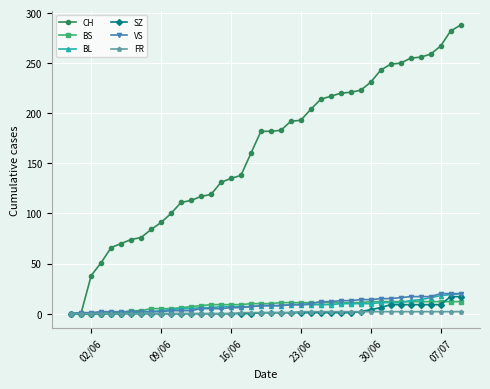

What is the highest value of the SZ series?

17